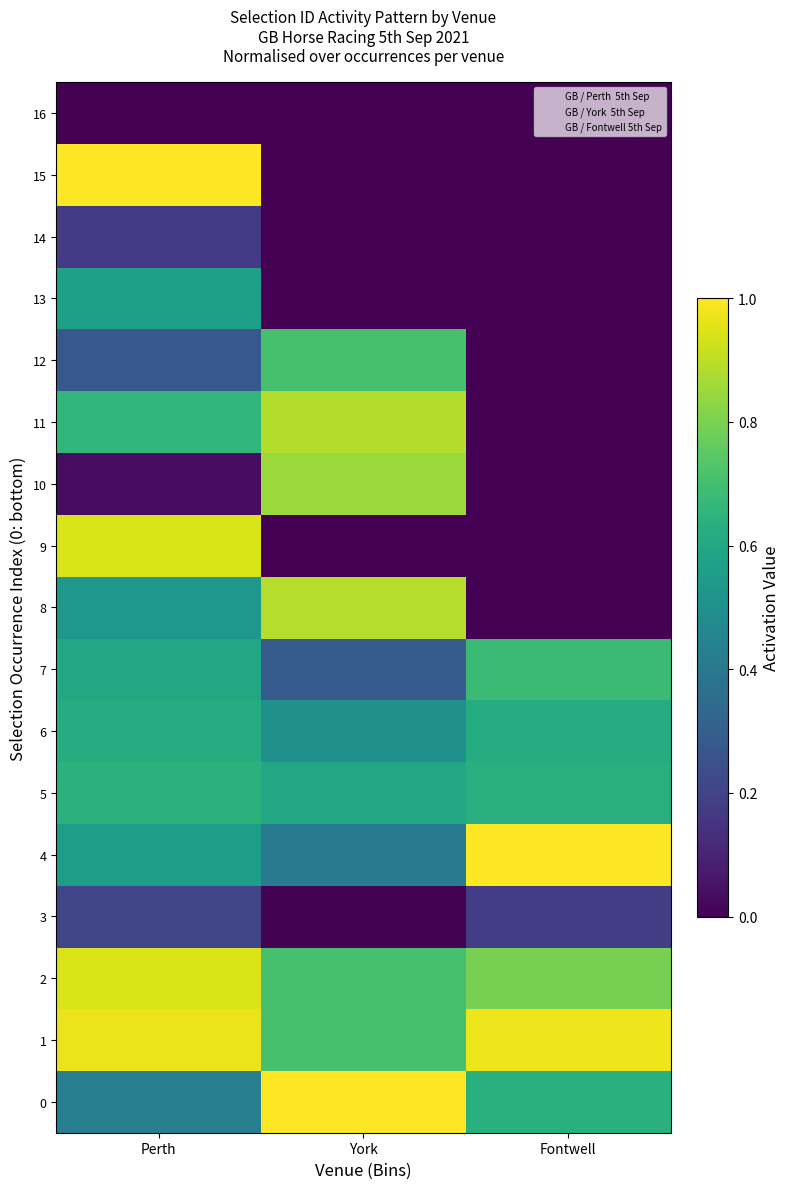

At which category does the chart reach its minimum across all series?

Fontwell